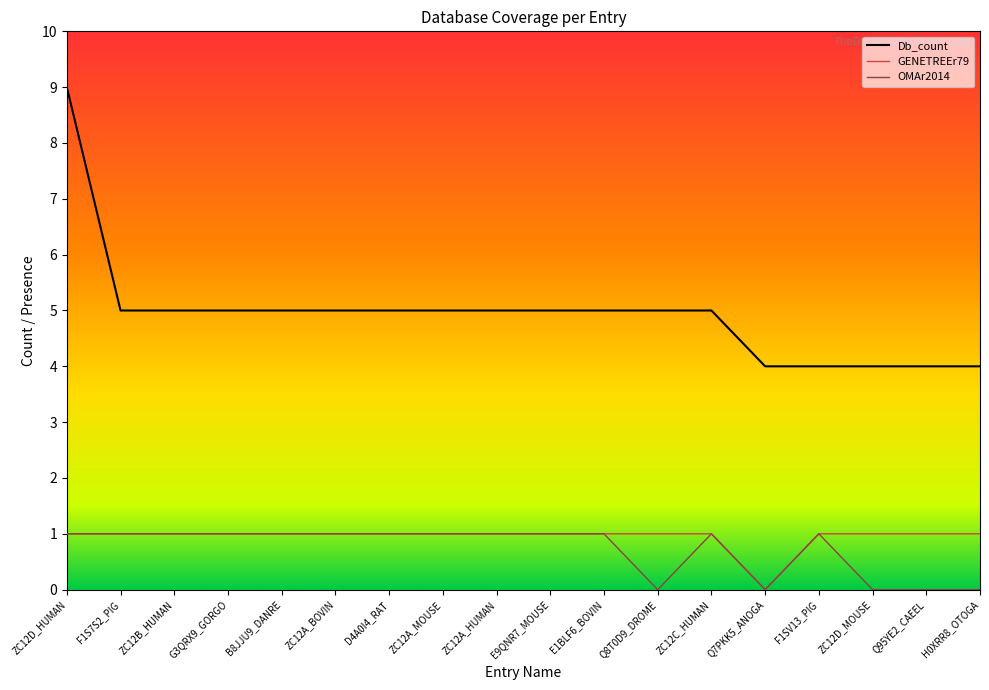

What position from the right is ZC12B_HUMAN?

16